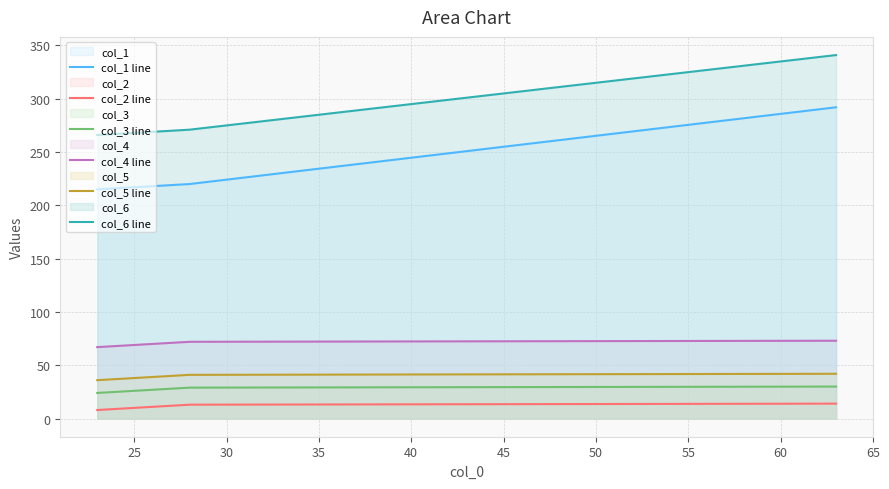

How many lines are shown in the chart?

6